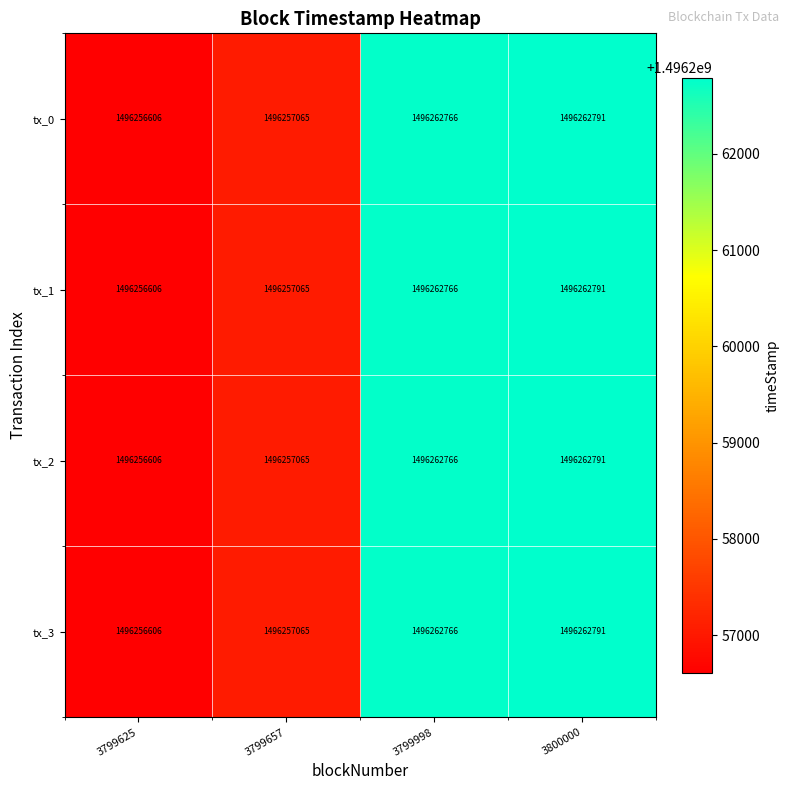

What is the sum of all tx_0 values?

5985039228